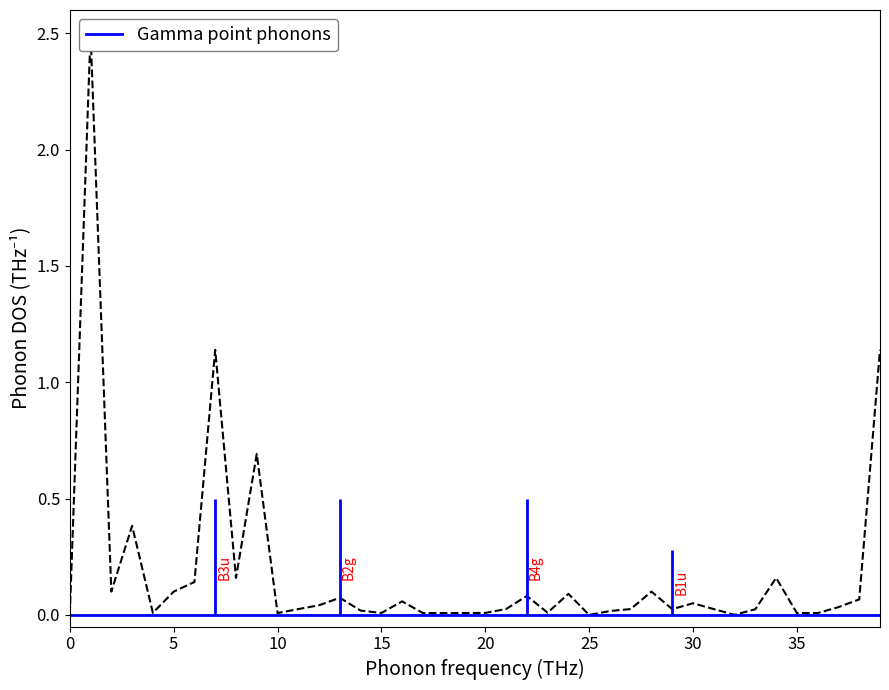

At 19, list the series in order from smallest to largest.

Gamma point phonons, Phonon DOS